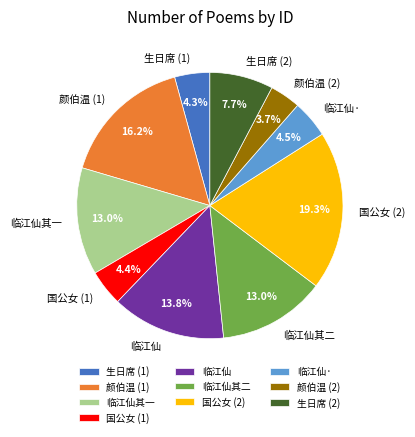

Do 生日席 (1) and 临江仙· together represent more than half of the pie?

No